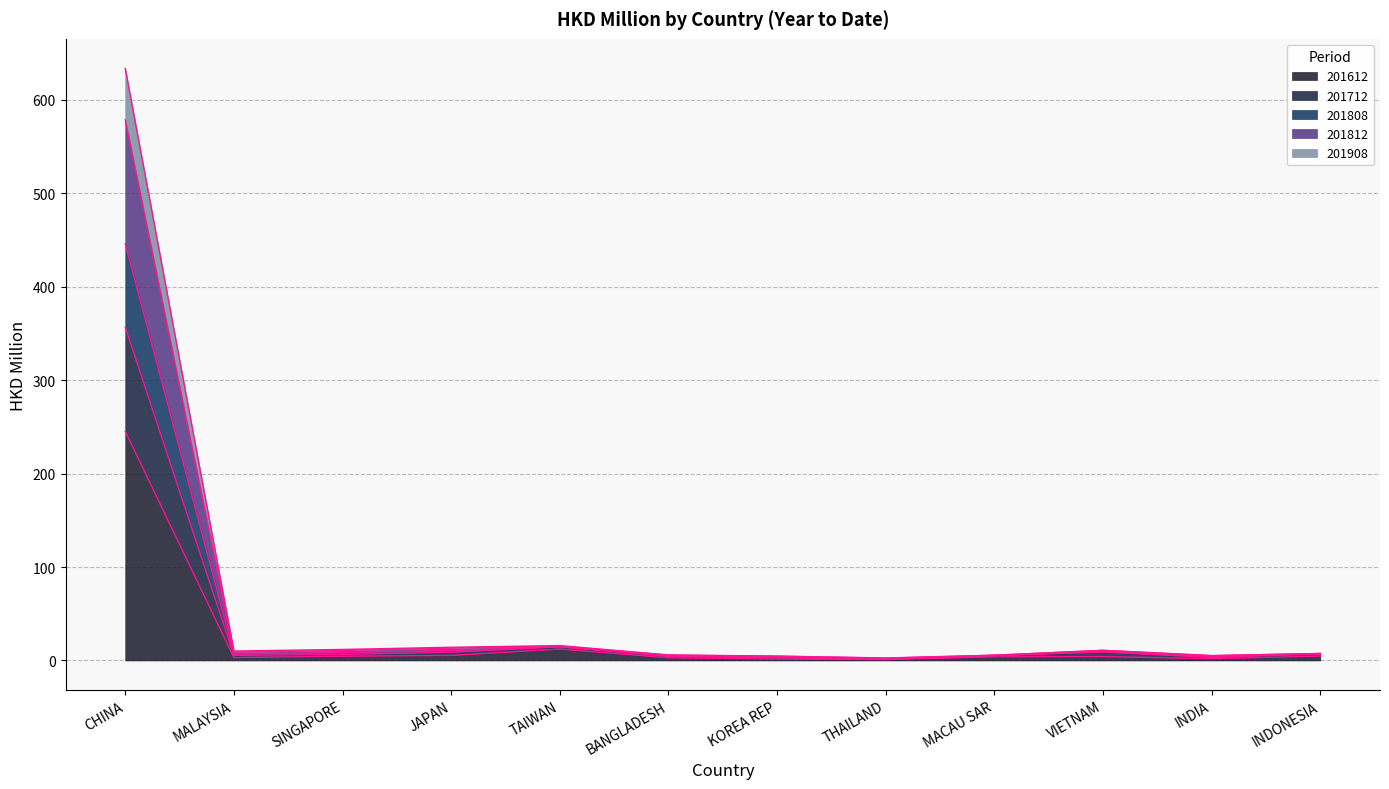

Is it true that 201812 equals 8.3 at SINGAPORE?

True